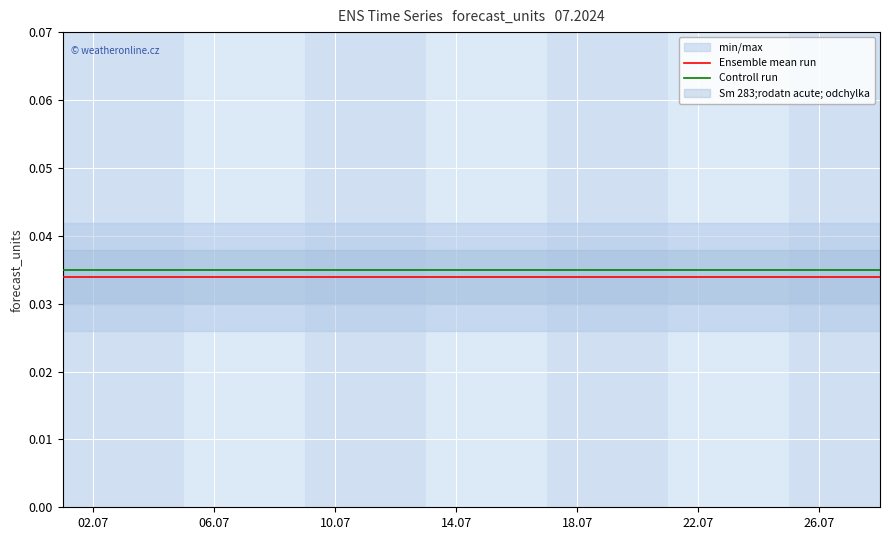

True or false: Controll run has more than 2 interior local peaks.

False